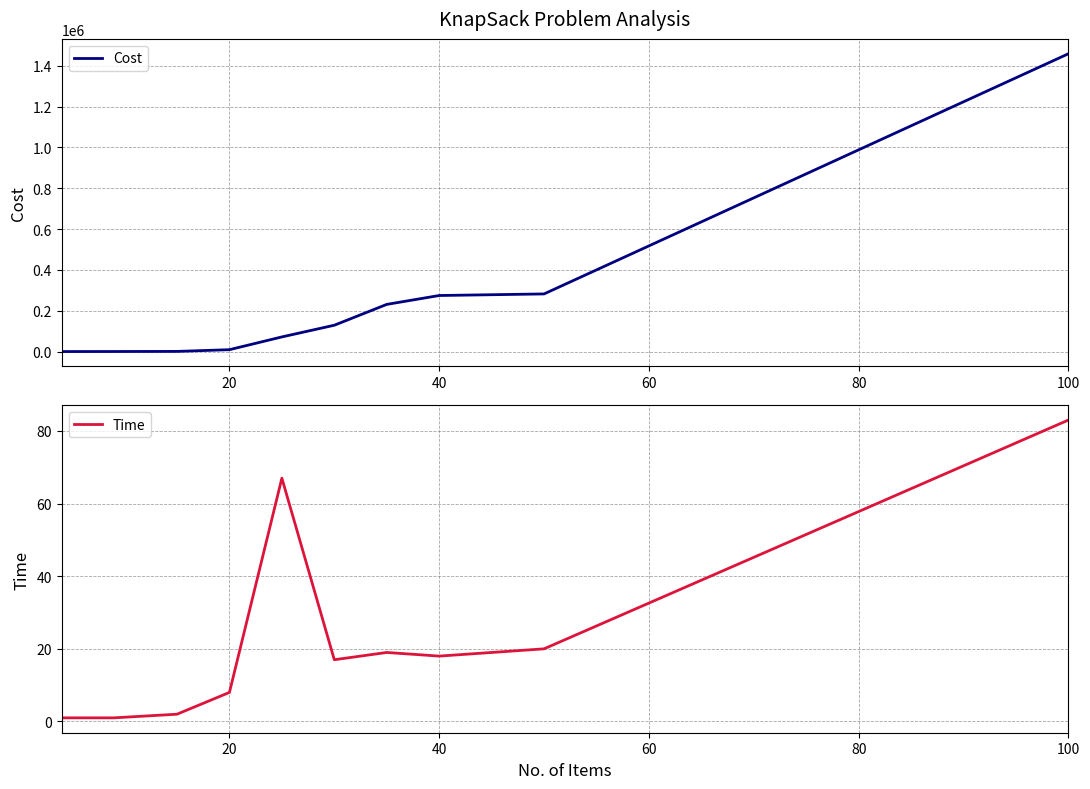

What is the smallest value displayed?

1